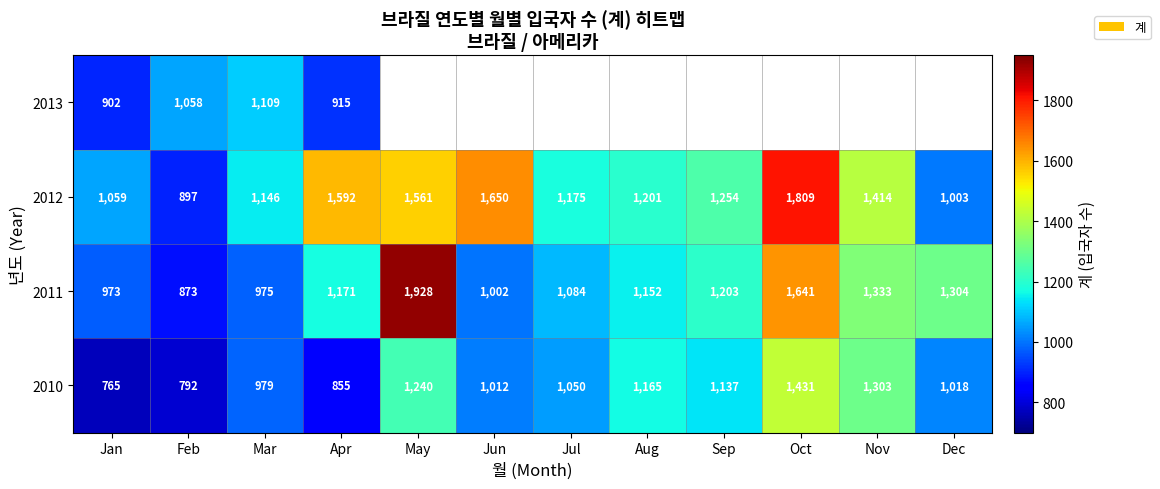

What is the approximate value of 2012 at Nov, to the nearest 50?

1400